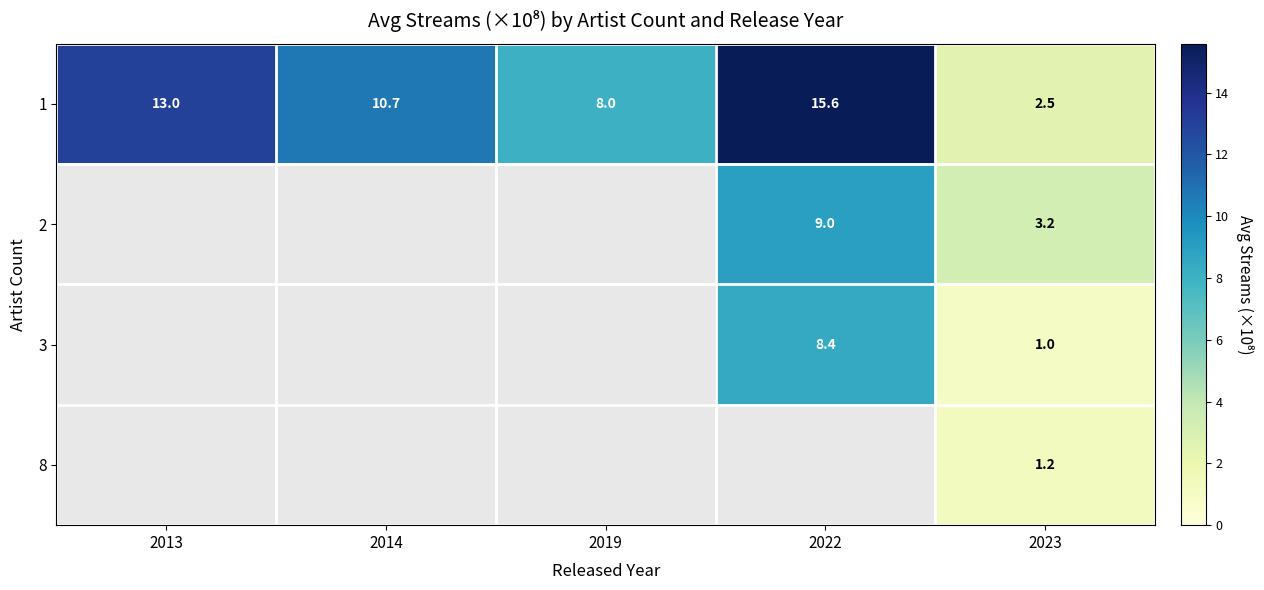

Rank the categories by 3 value from lowest to highest.

2023, 2013, 2014, 2019, 2022